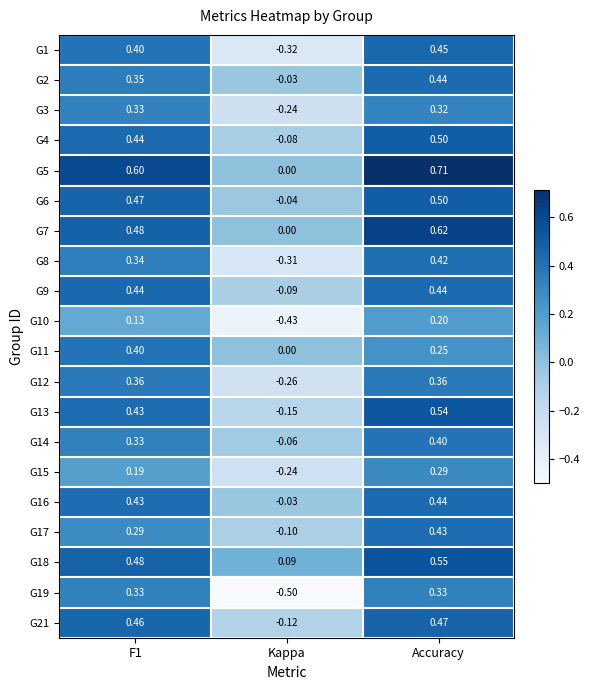

Which category has the lowest value in the G14 series?

Kappa